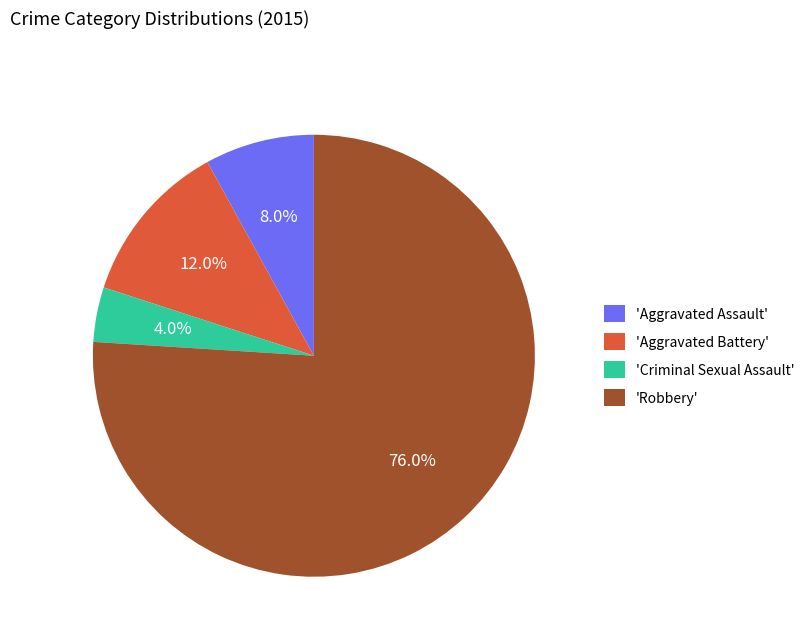

What portion of the pie excludes 'Criminal Sexual Assault'?

96.0%